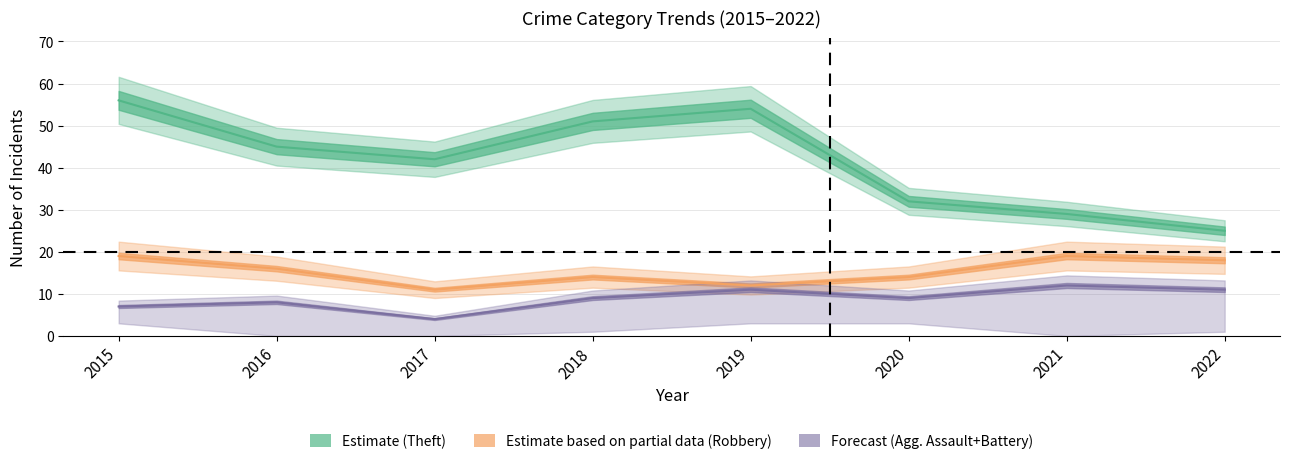

The value of Aggravated Assault at 2019 is 2. True or false?

False